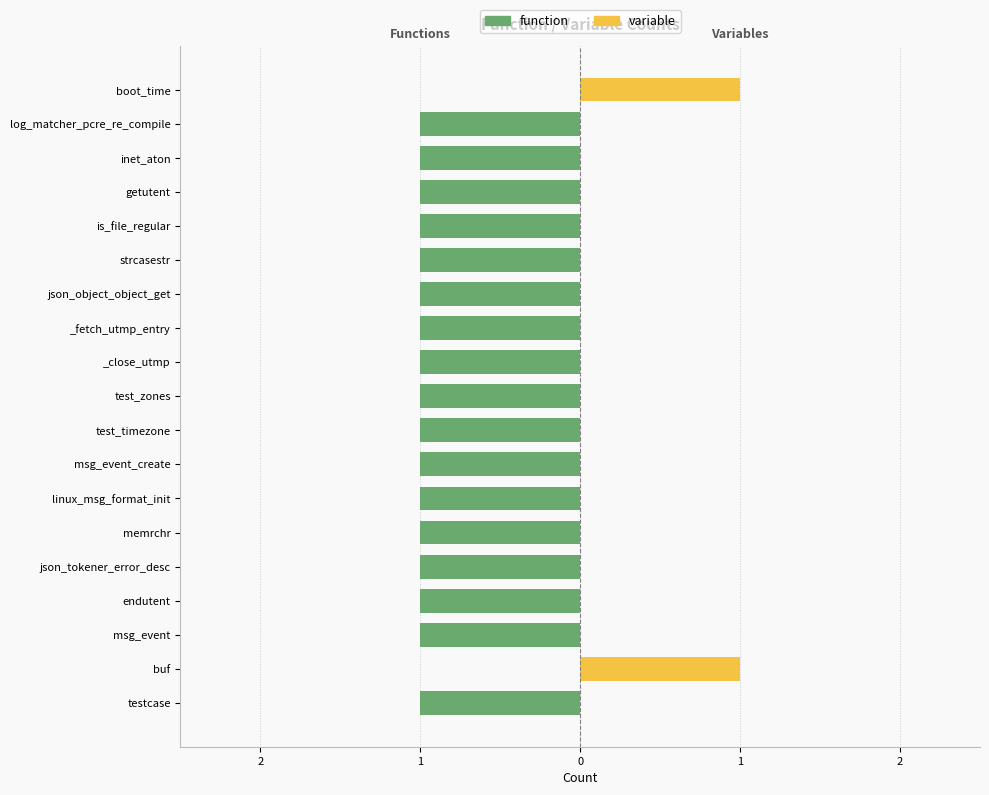

Reading left to right, transcribe all the data shown in this chart.

function: -1	0	-1	-1	-1	-1	-1	-1	-1	-1	-1	-1	-1	-1	-1	-1	-1	-1	0
variable: 0	1	0	0	0	0	0	0	0	0	0	0	0	0	0	0	0	0	1